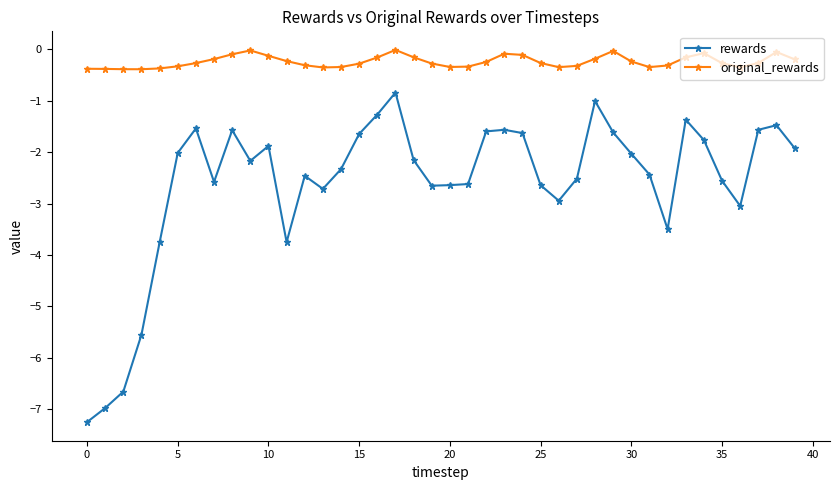

In original_rewards, how many points are higher than both neighbors (excluding endpoints)?

6